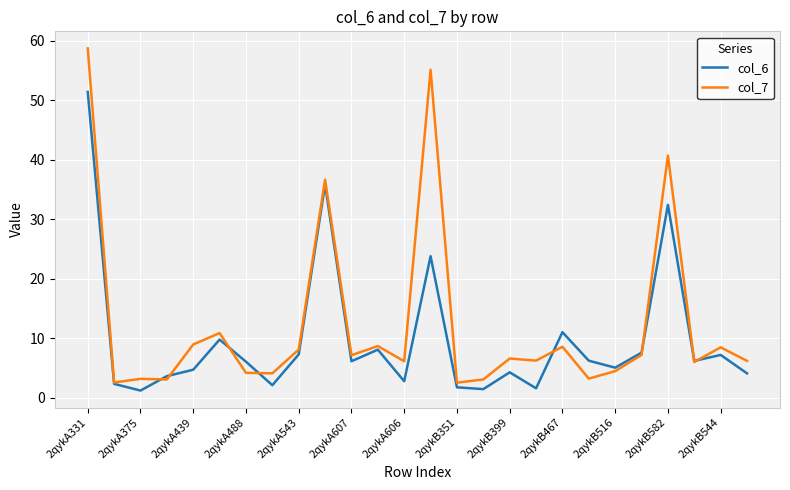

Which series has the largest total across all categories?

col_7